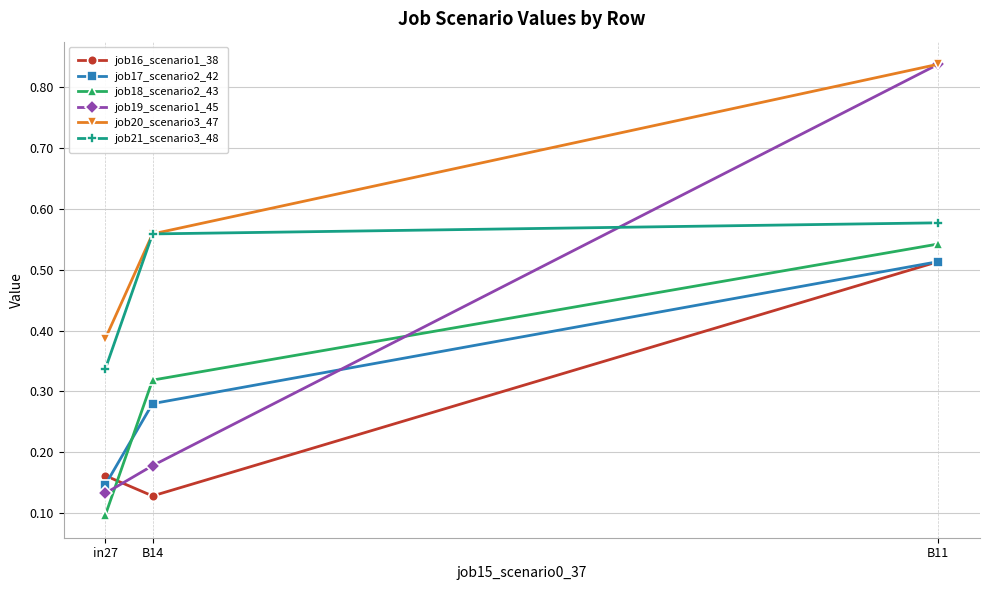

How many series are shown in this chart?

6